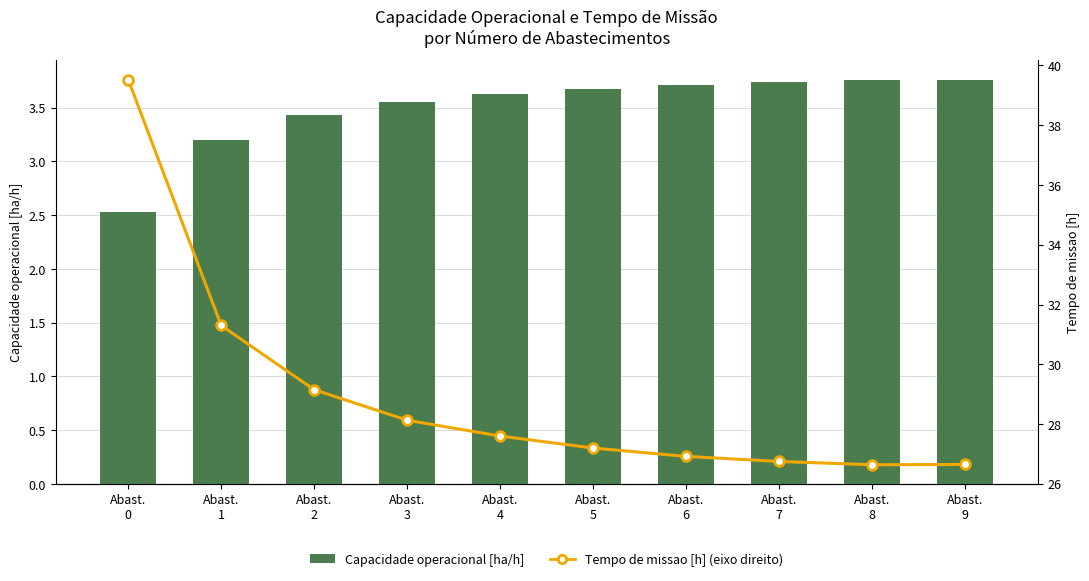

Does the chart contain stacked bars?

No